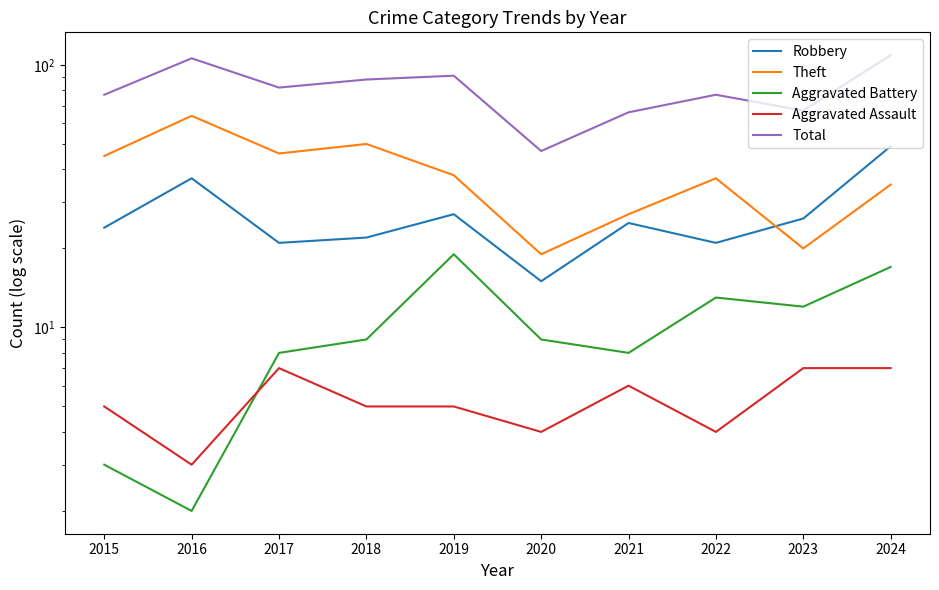

At which label does Robbery first exceed 25?

2016